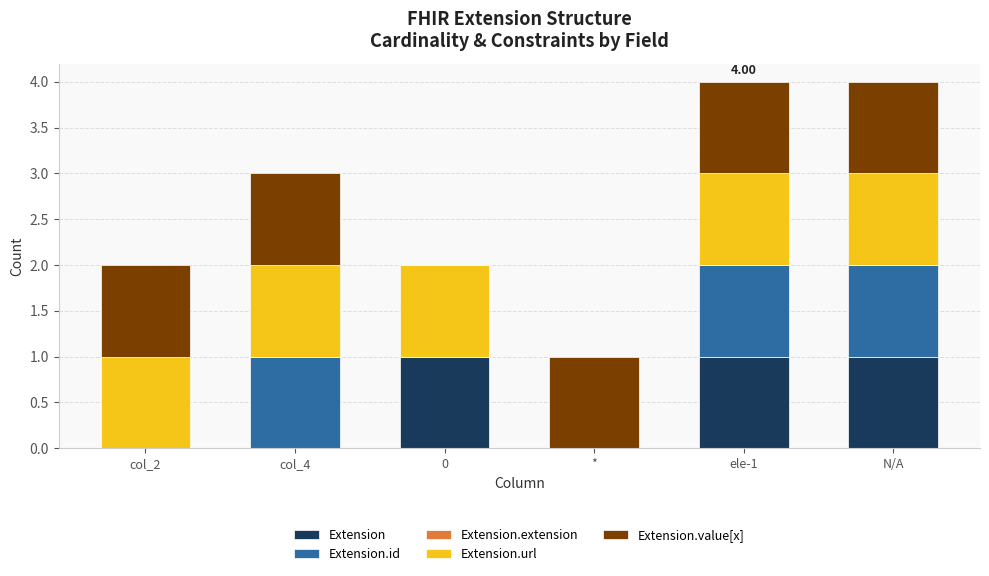

Are the bars horizontal?

No